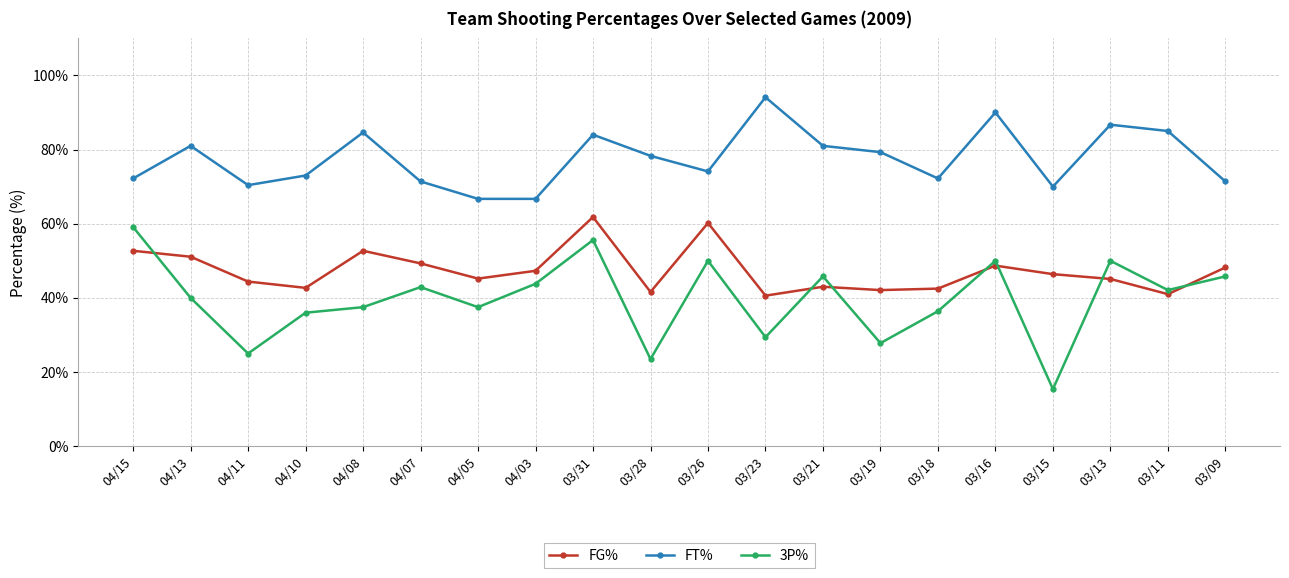

Which series has the widest spread of values?

3P%